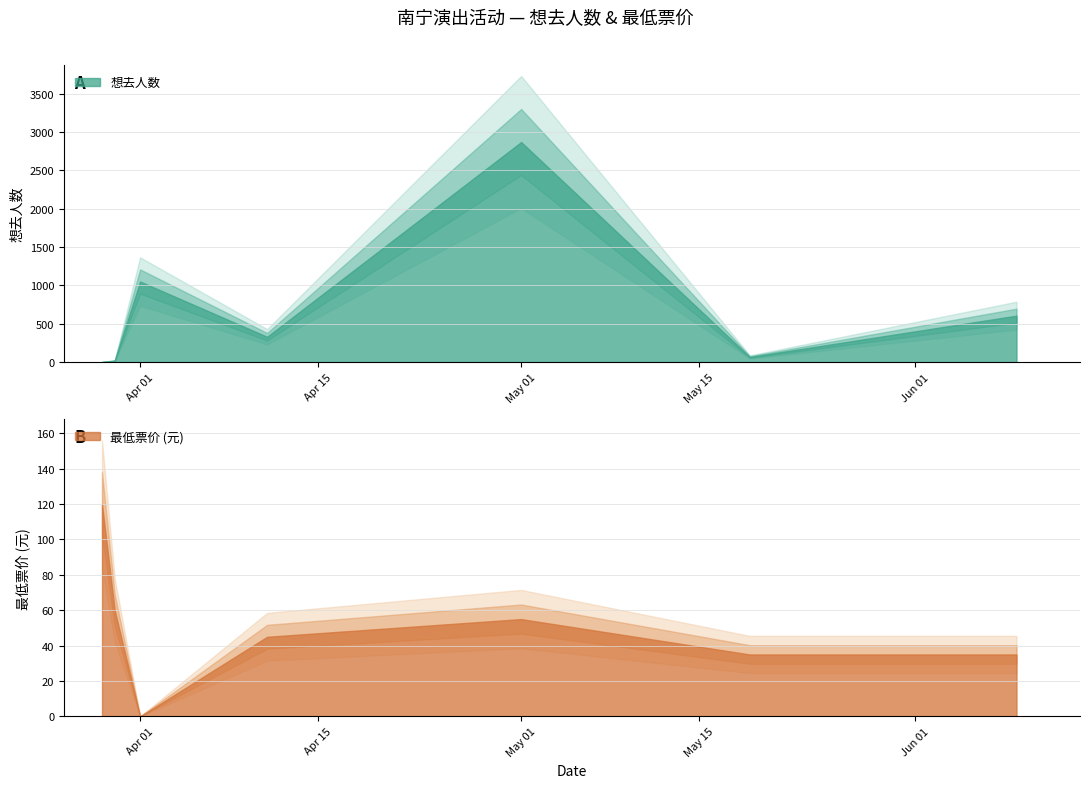

What is the value of the 想去人数 point at the 2nd from the left?

19